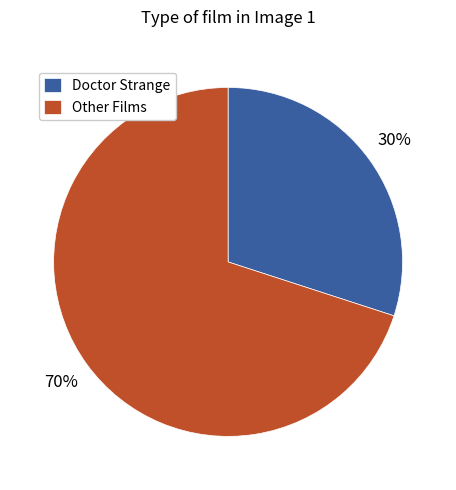

What is the ratio of the value at Doctor Strange to the value at Other Films?

0.4